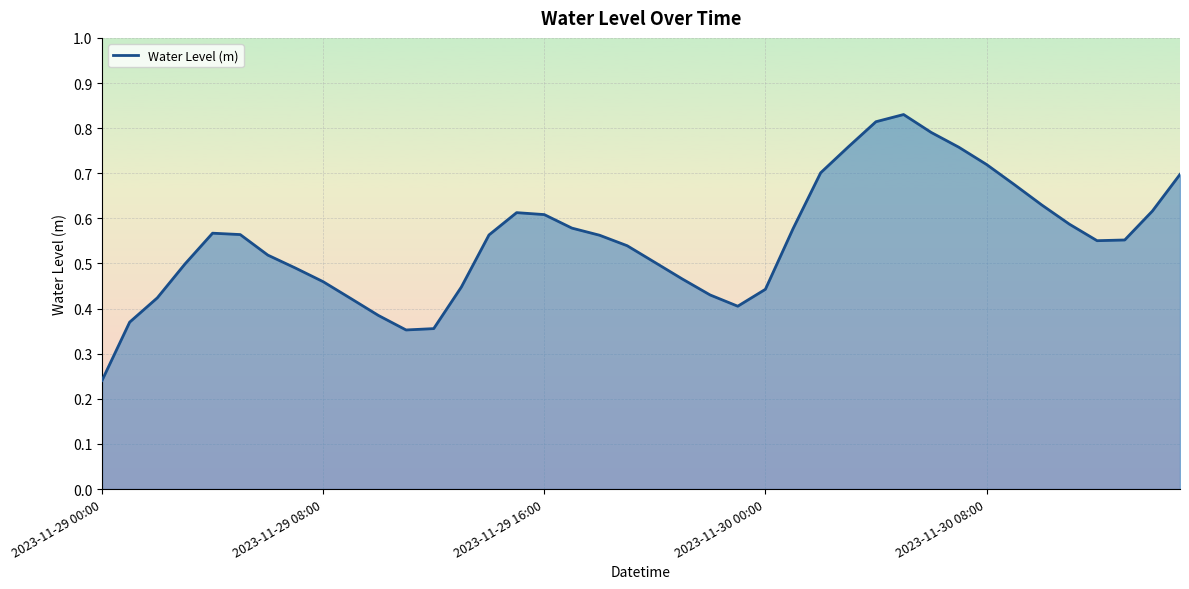

How many interior local peaks (higher than both neighbors) does the data have?

3